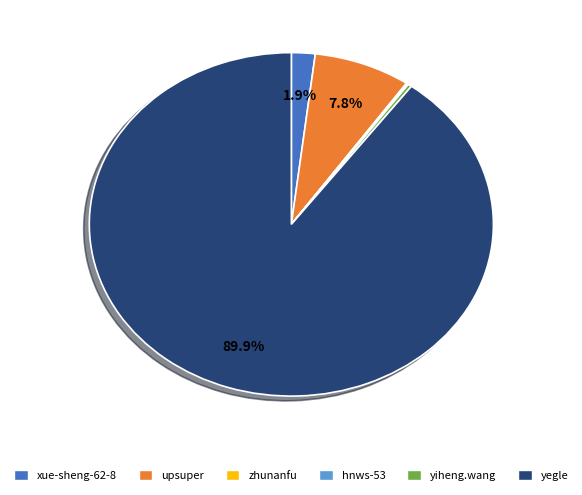

Which slice is the largest?

yegle